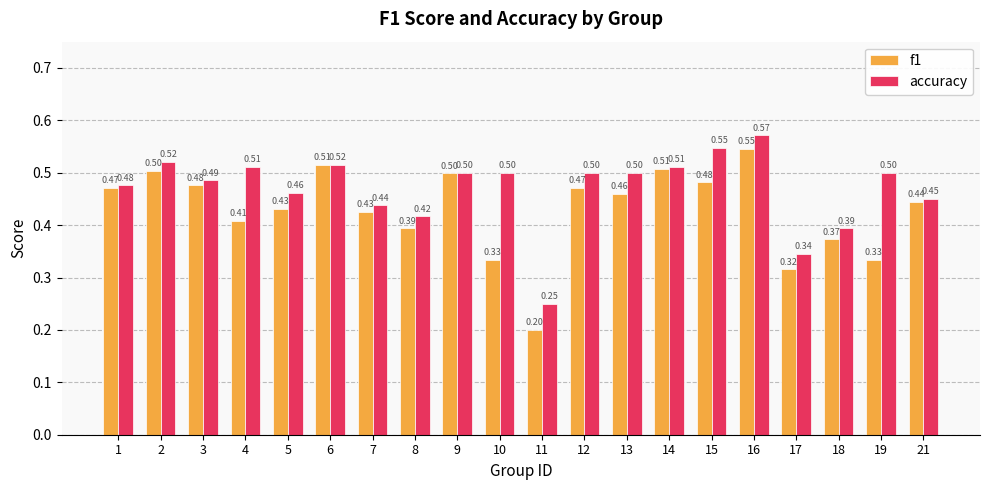

What is the difference between the second highest and second lowest values in the f1 series?

0.2